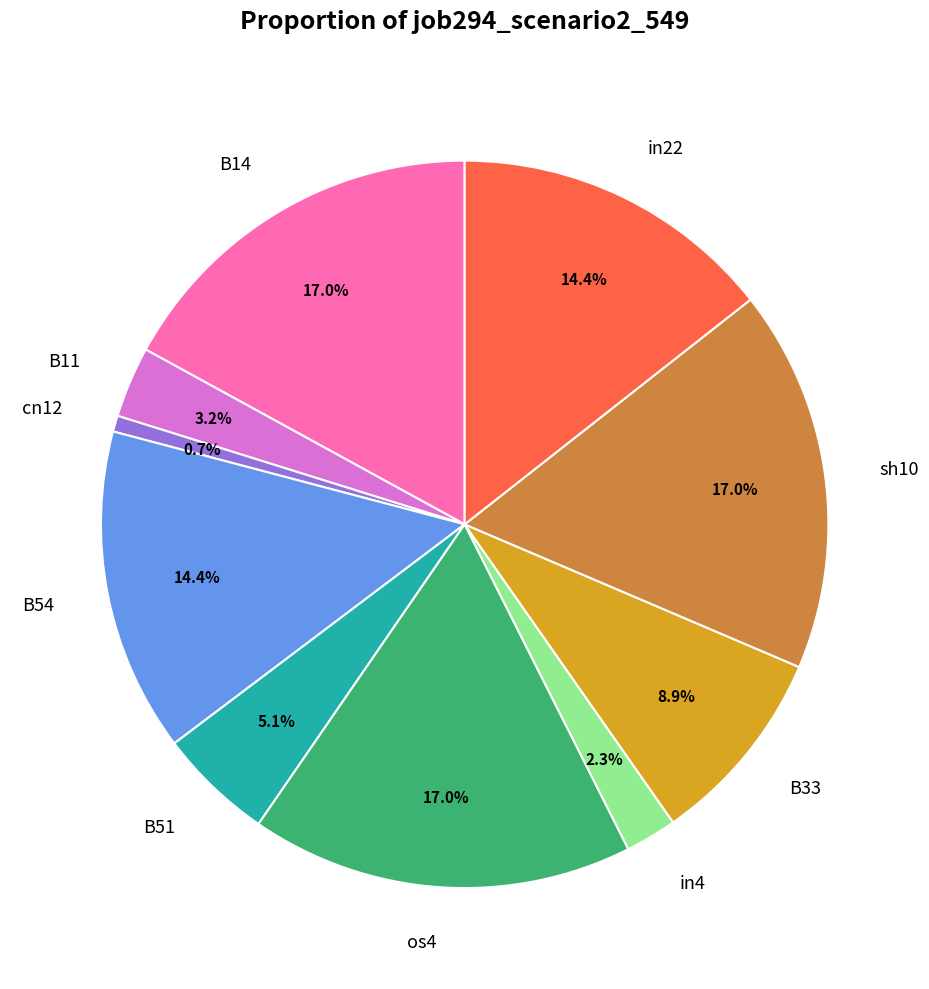

How many slices are in this pie chart?

10